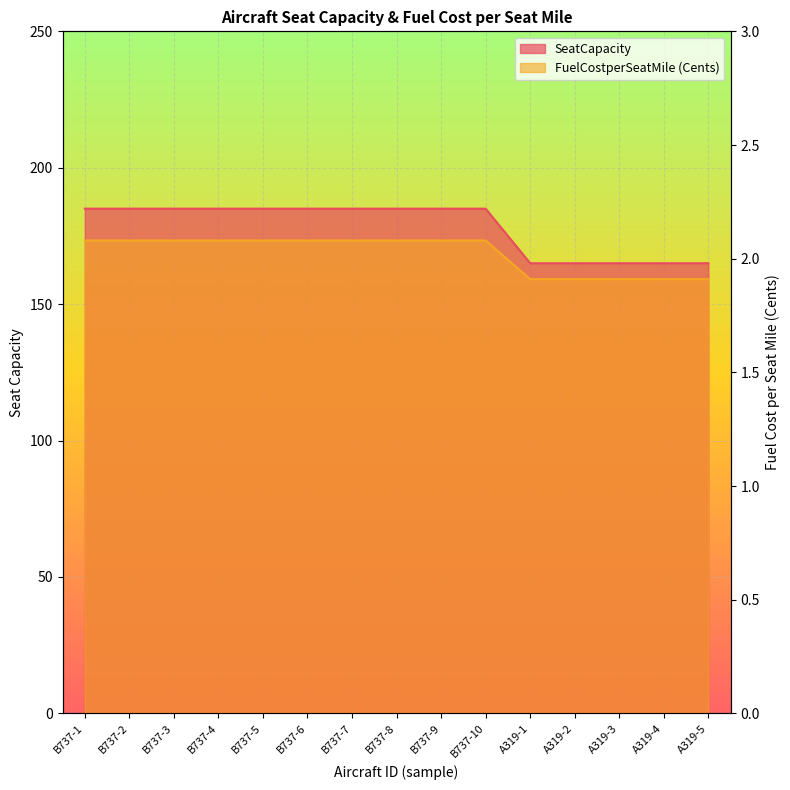

At which category does the chart reach its peak across all series?

B737-1